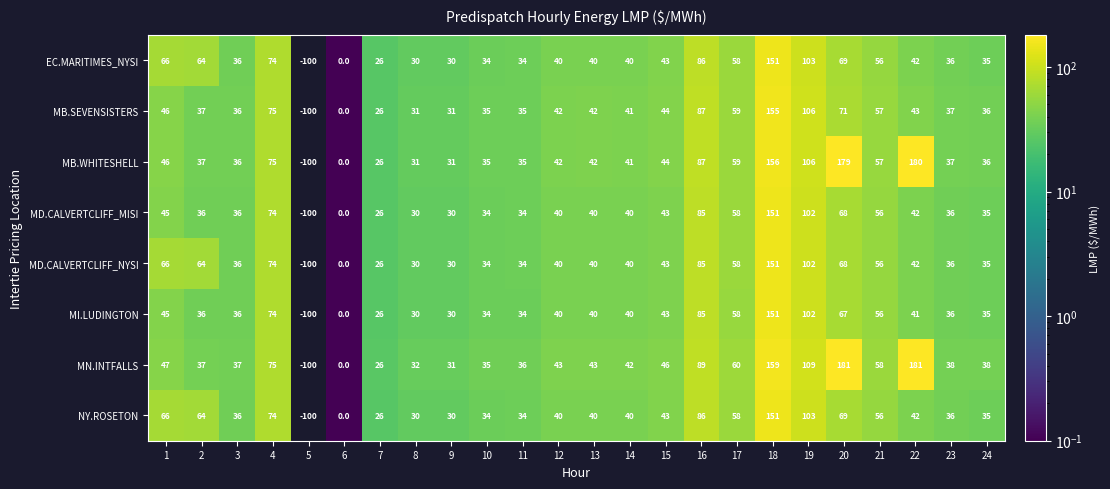

At how many categories does at least one series exceed 34?

19